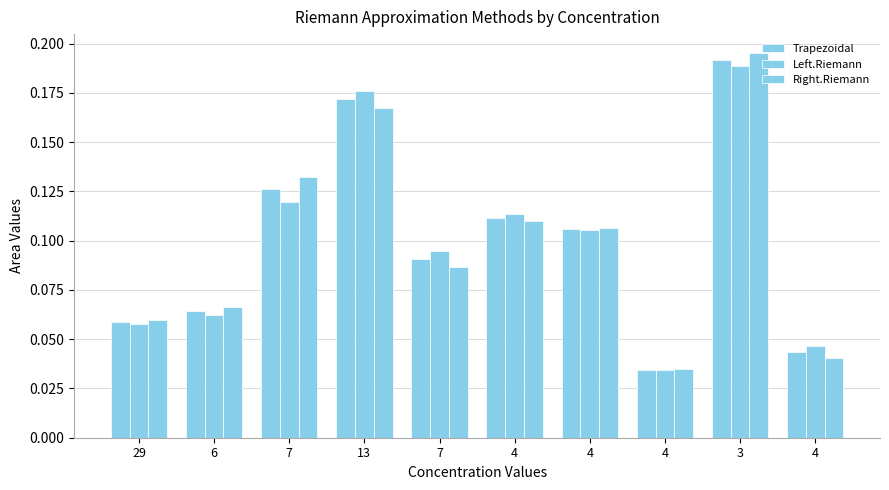

How many data points does each series have?

10